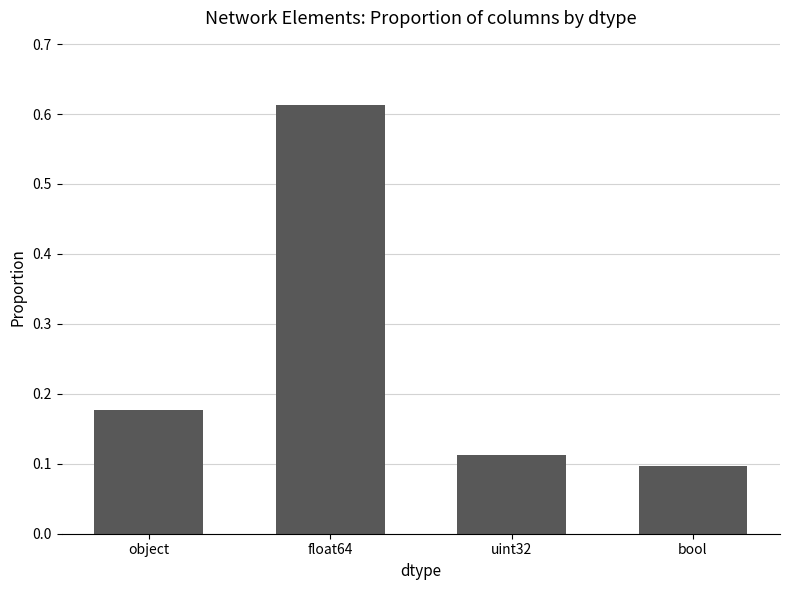

Which label corresponds to the smallest value in the chart?

bool